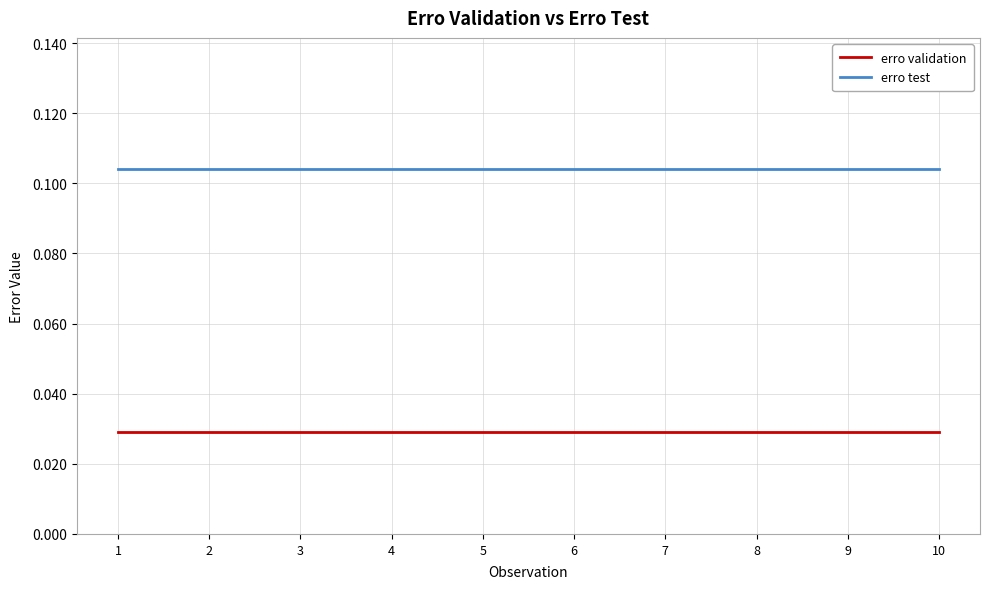

Does the chart display data point markers on the line(s)?

No